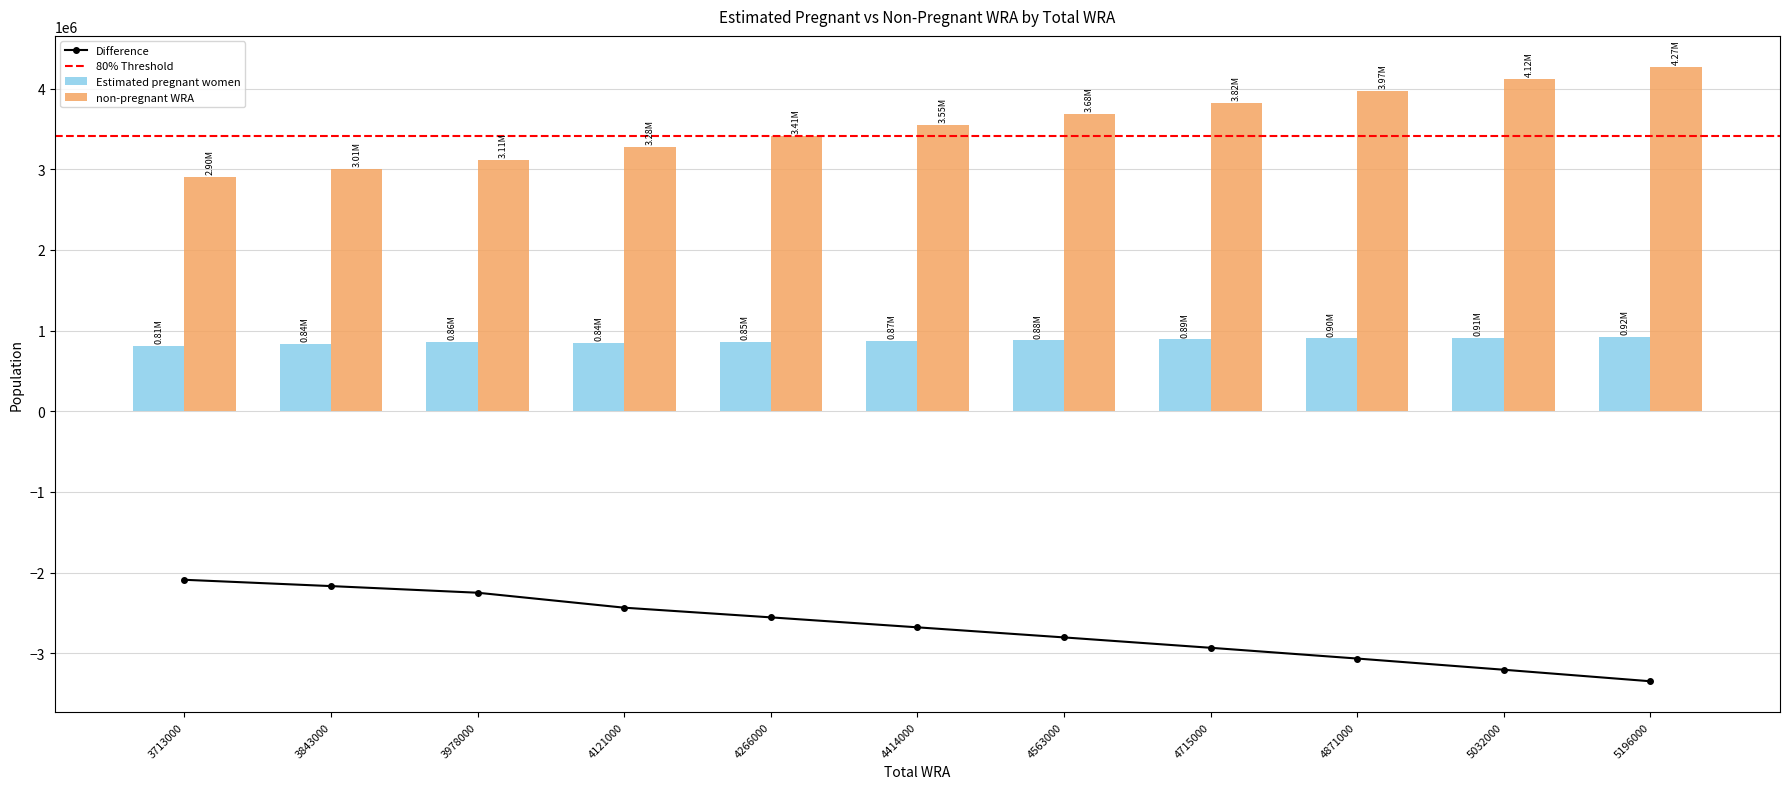

Does the chart contain stacked bars?

No